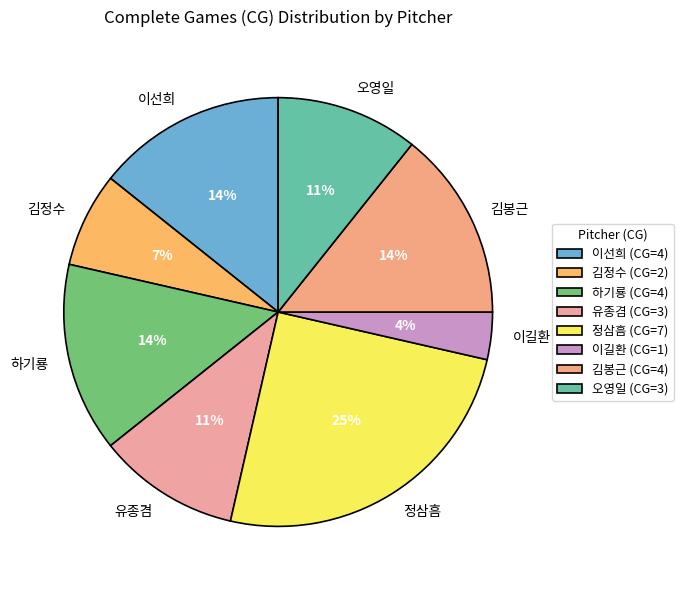

Does 김봉근 represent more than half of the total?

No